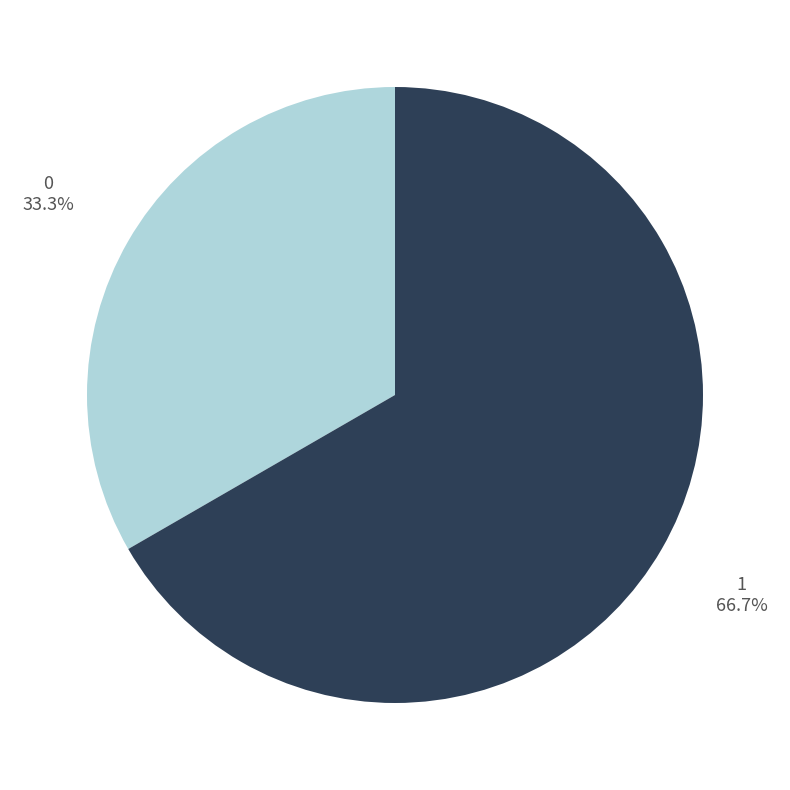

Is there a majority slice in this chart?

Yes